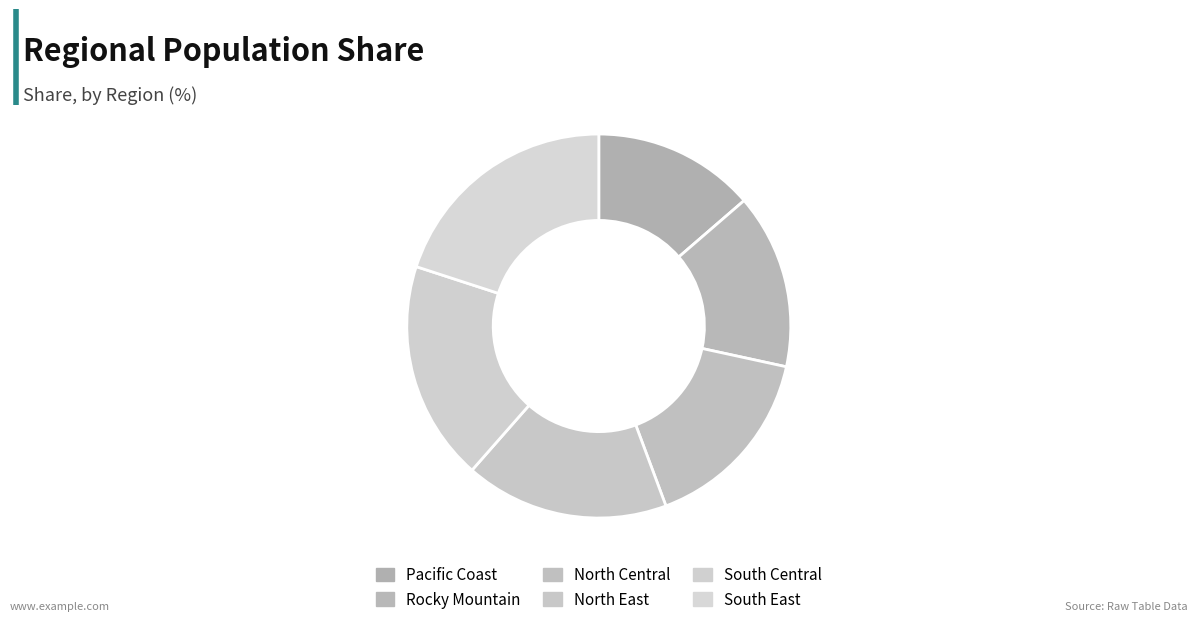

How many segments does this pie chart have?

6